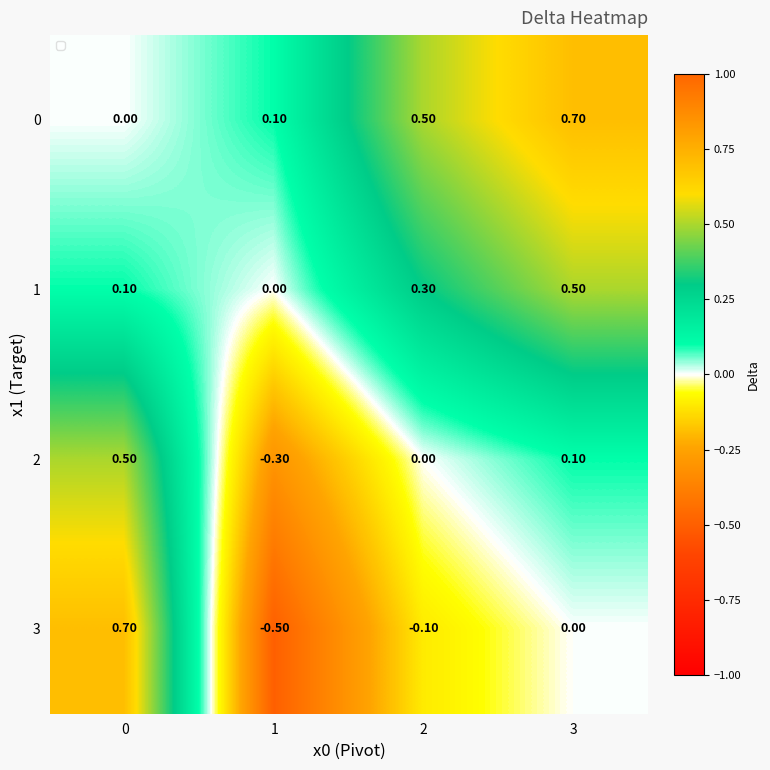

At 2, list the series in order from smallest to largest.

3, 2, 1, 0